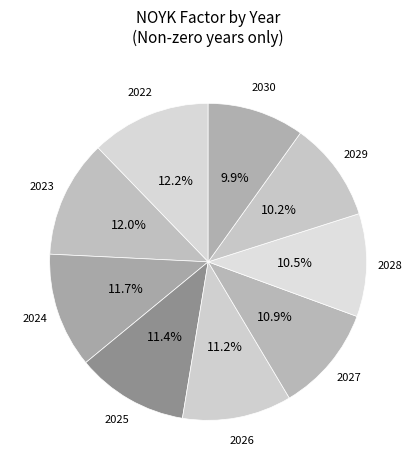

Between 2030 and 2027, which is larger?

2027